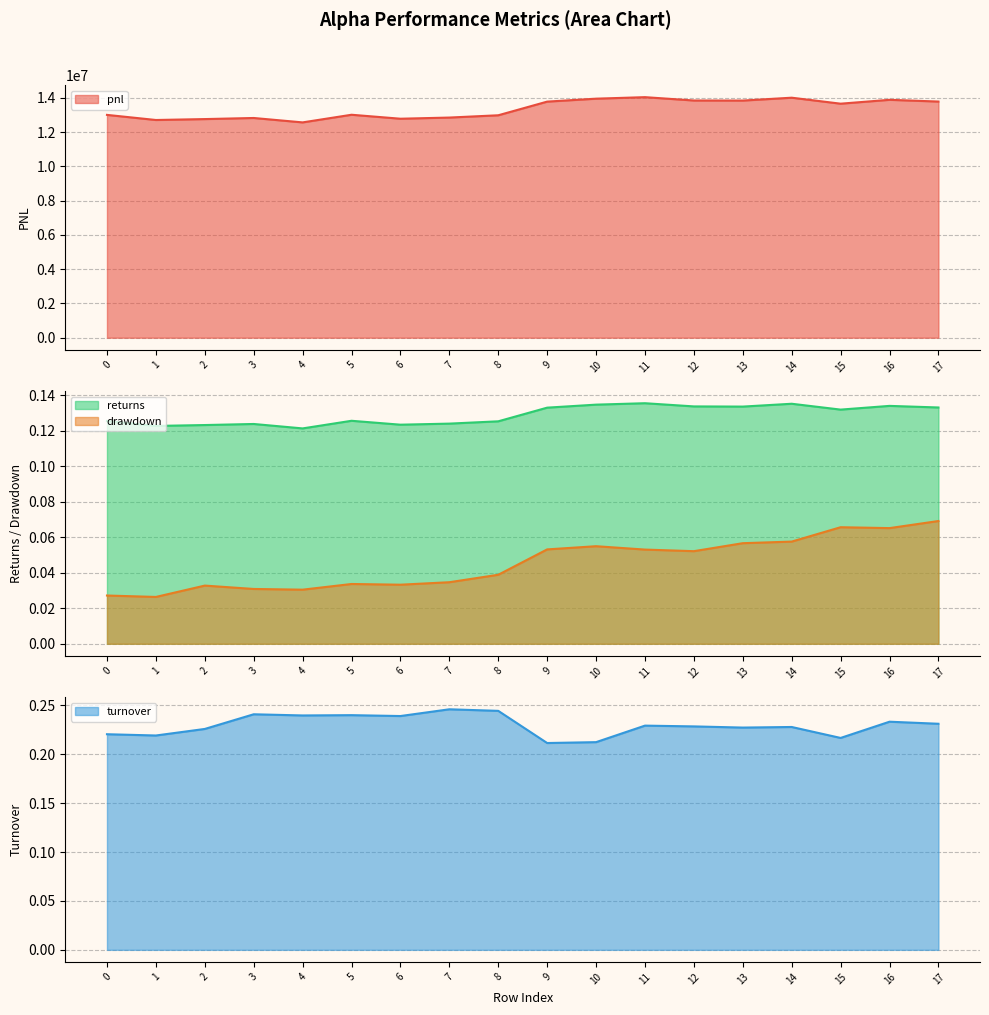

Reading right to left, extract all data points from this chart.

pnl: 13790232.0	13891684.0	13665849.0	14015190.0	13847257.0	13851650.0	14047247.0	13958121.0	13786182.0	12988715.0	12855572.0	12787538.0	13019486.0	12573082.0	12830448.0	12766640.0	12713043.0	13011550.0
returns: 0.1	0.1	0.1	0.1	0.1	0.1	0.1	0.1	0.1	0.1	0.1	0.1	0.1	0.1	0.1	0.1	0.1	0.1
drawdown: 0.1	0.1	0.1	0.1	0.1	0.1	0.1	0.1	0.1	0.0	0.0	0.0	0.0	0.0	0.0	0.0	0.0	0.0
turnover: 0.2	0.2	0.2	0.2	0.2	0.2	0.2	0.2	0.2	0.2	0.2	0.2	0.2	0.2	0.2	0.2	0.2	0.2